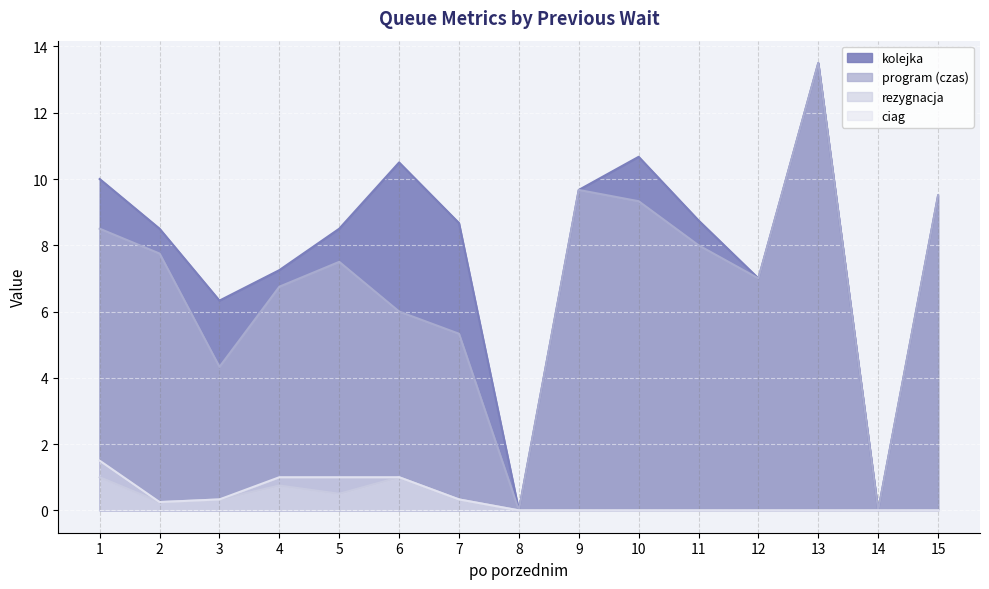

True or false: rezygnacja and kolejka cross at least once.

False